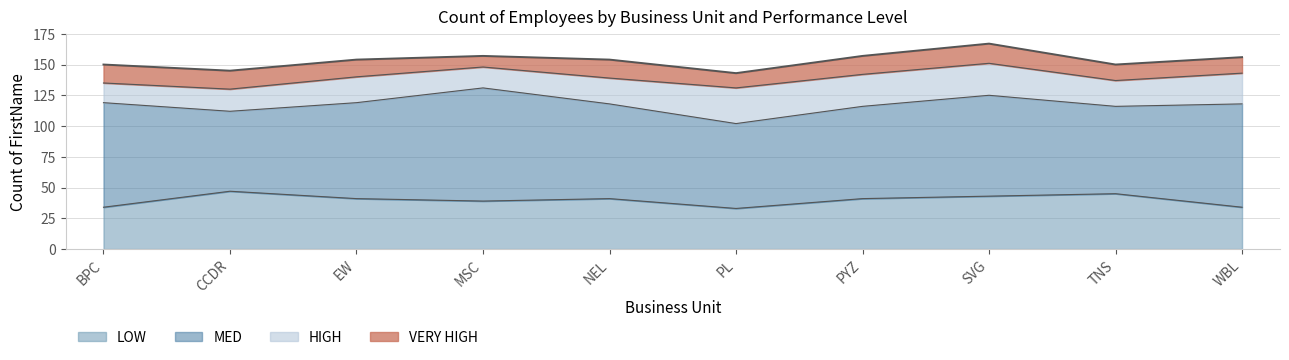

What is the minimum value for HIGH?

16